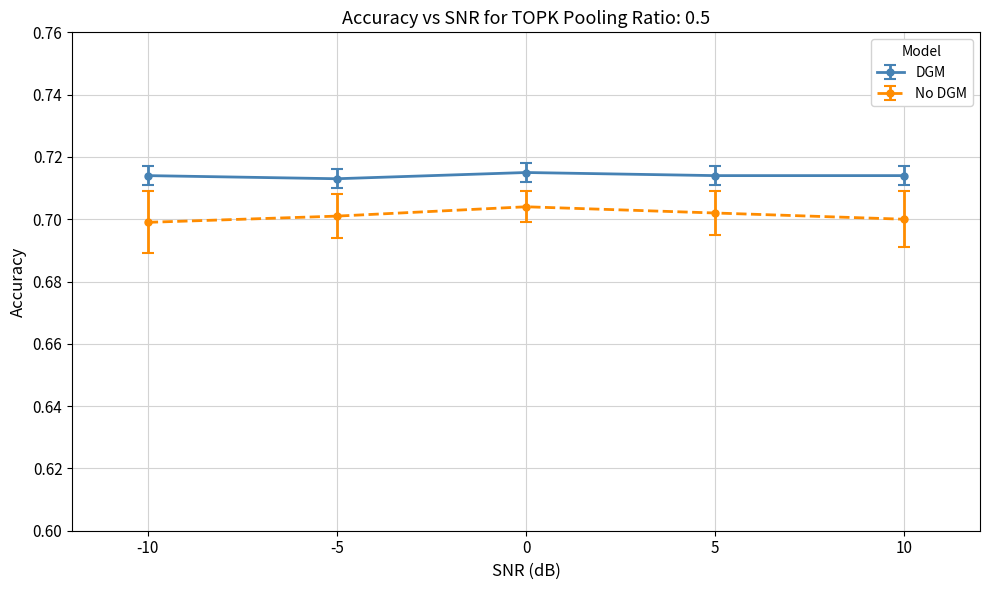

At -10, list the series in order from largest to smallest.

DGM, No DGM